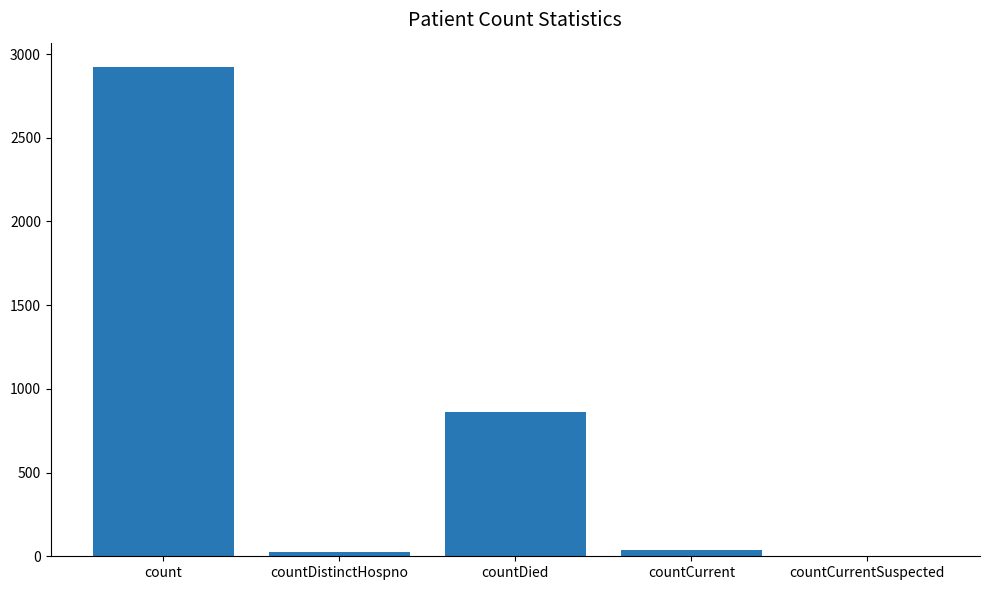

What is the sum of all values?

3844